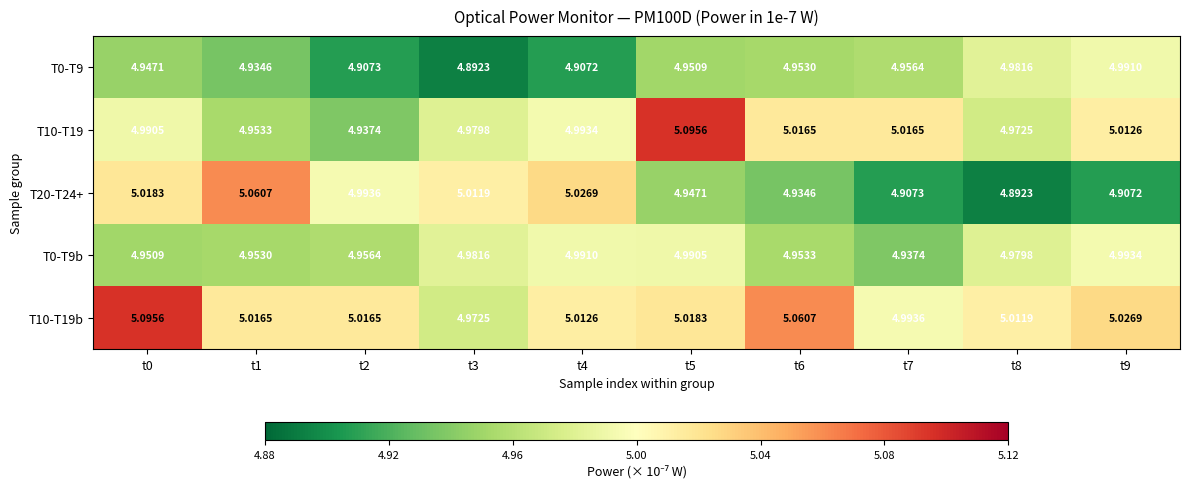

Is the value of T10-T19b at t7 greater than the value of T10-T19 at t0?

Yes